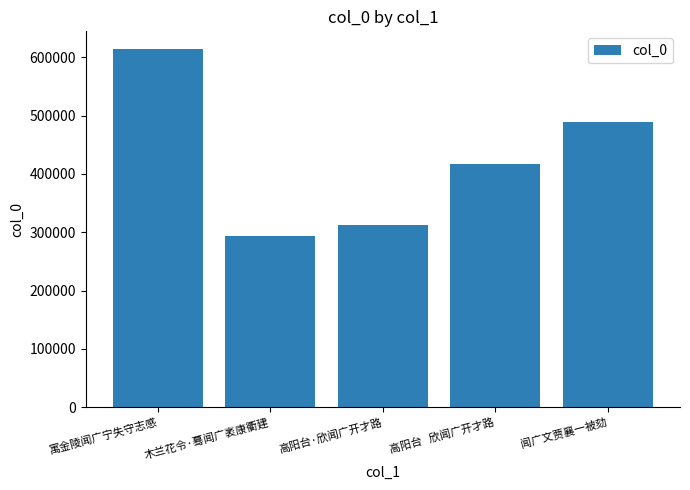

Rank the categories by value from highest to lowest.

寓金陵闻广宁失守志感, 闻广文贾襄一被劾, 高阳台   欣闻广开才路, 高阳台·欣闻广开才路, 木兰花令·蓦闻广袤康衢建